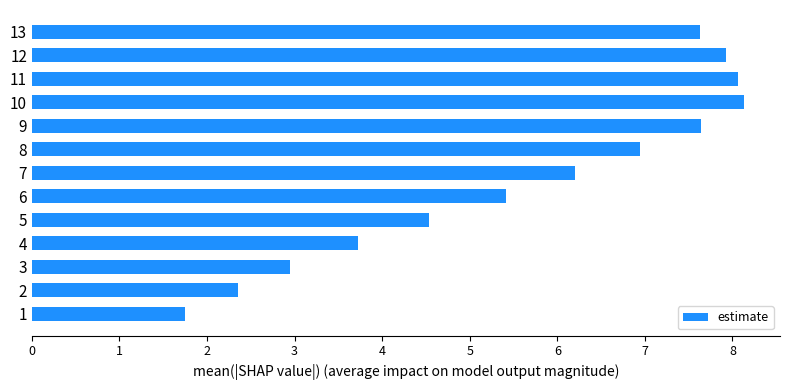

What is the difference between the second highest and minimum values?

6.3